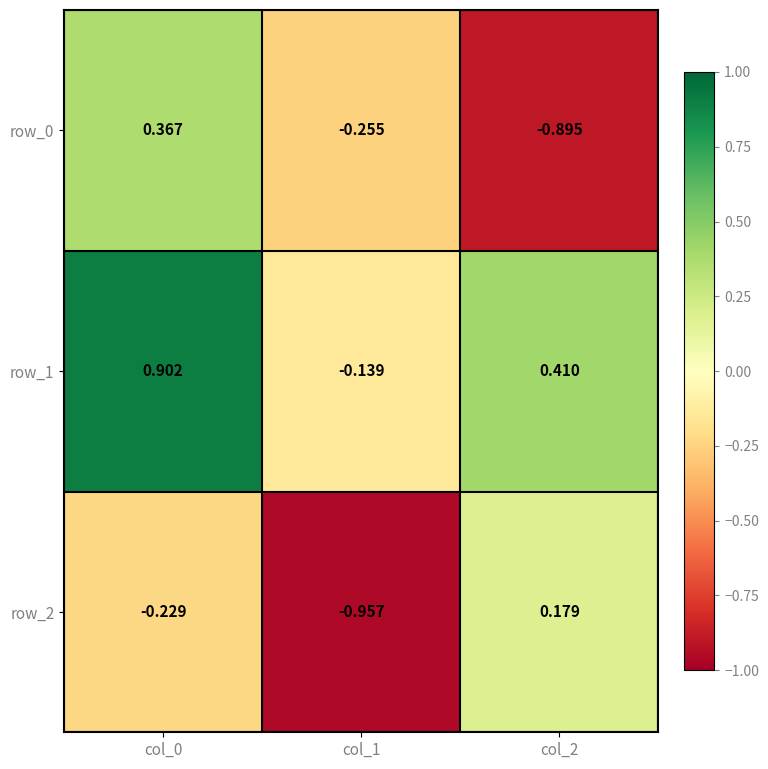

Is the value of row_2 at col_2 greater than the value of row_0 at col_2?

Yes